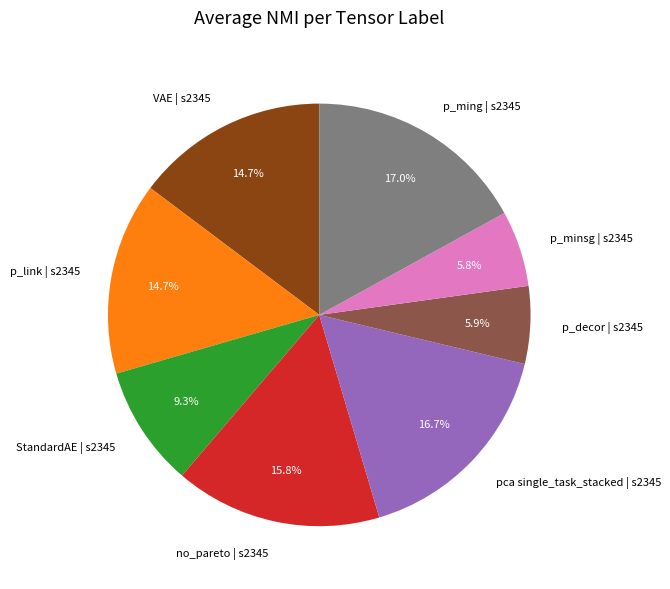

How many slices are in this pie chart?

8